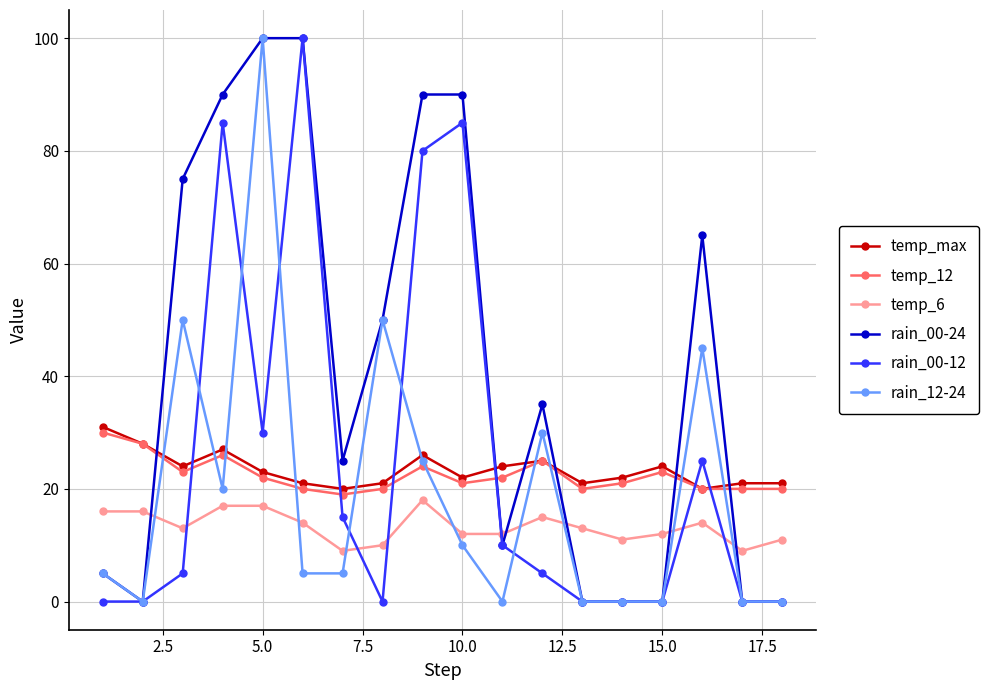

What is the minimum value for temp_max?

20